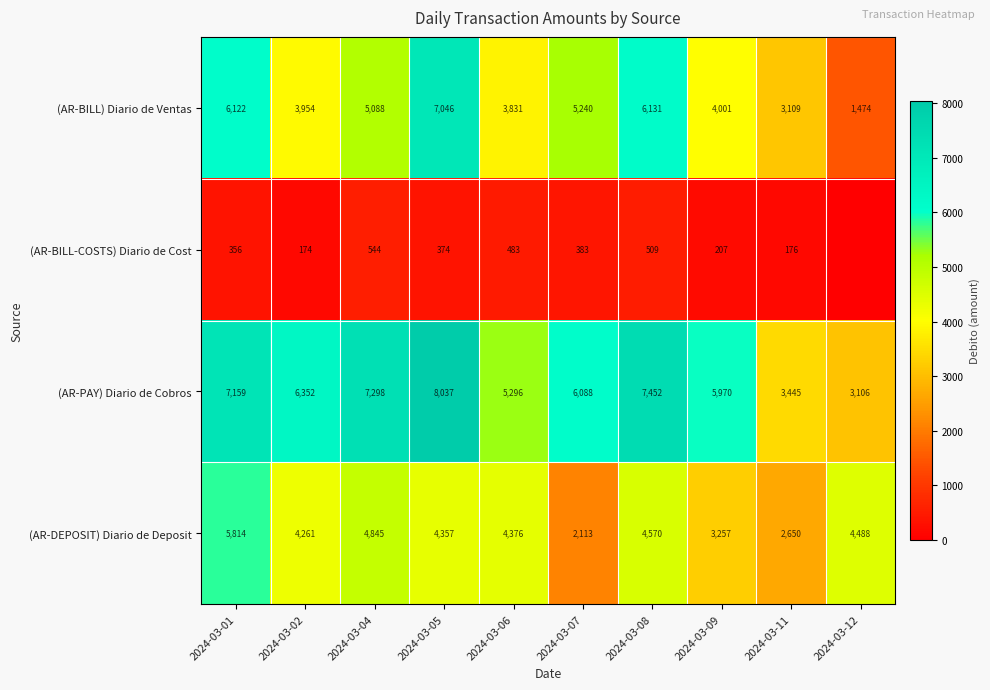

Where does the (AR-DEPOSIT) Diario de Deposit series first go above 4376?

2024-03-01